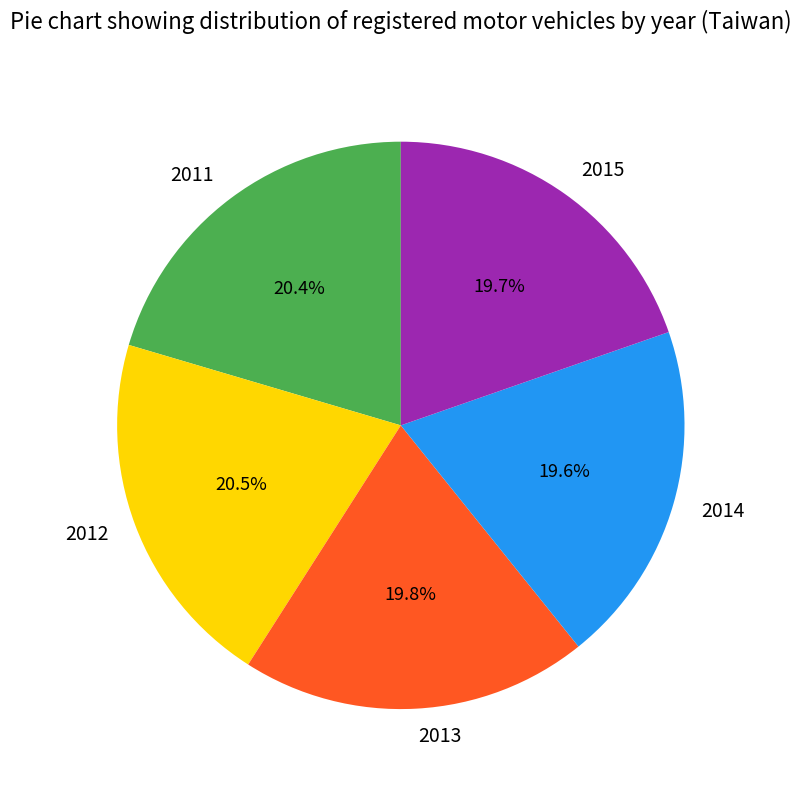

What percentage is the 2011 slice, to the nearest percent?

20%